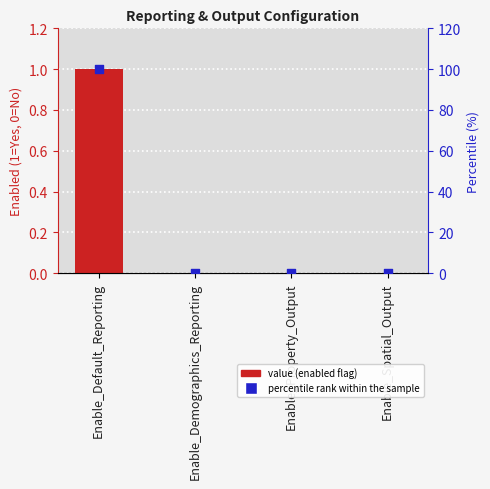

What is the total value across all series at Enable_Default_Reporting?

101